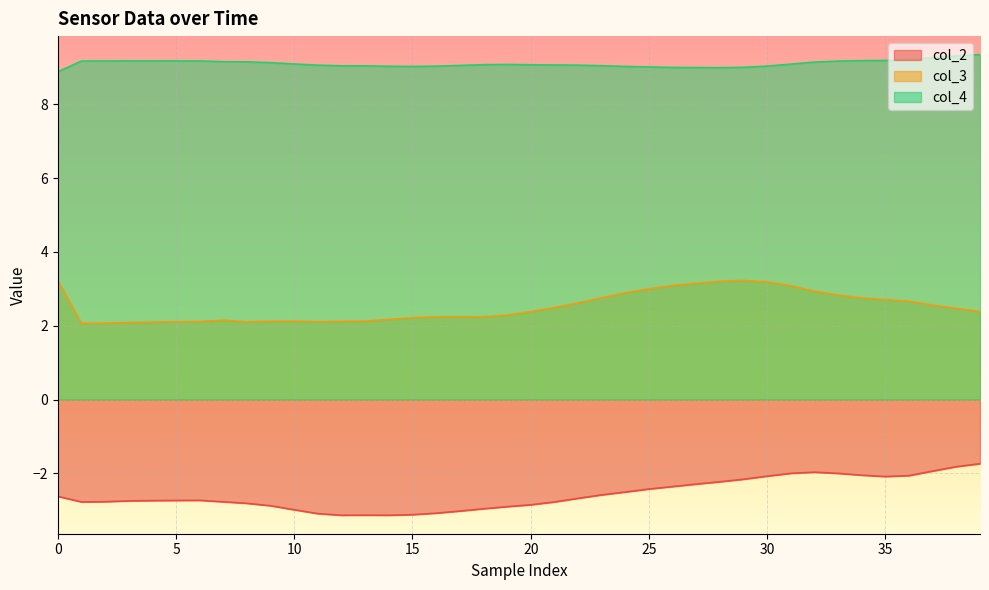

True or false: col_4 and col_2 cross at least once.

False